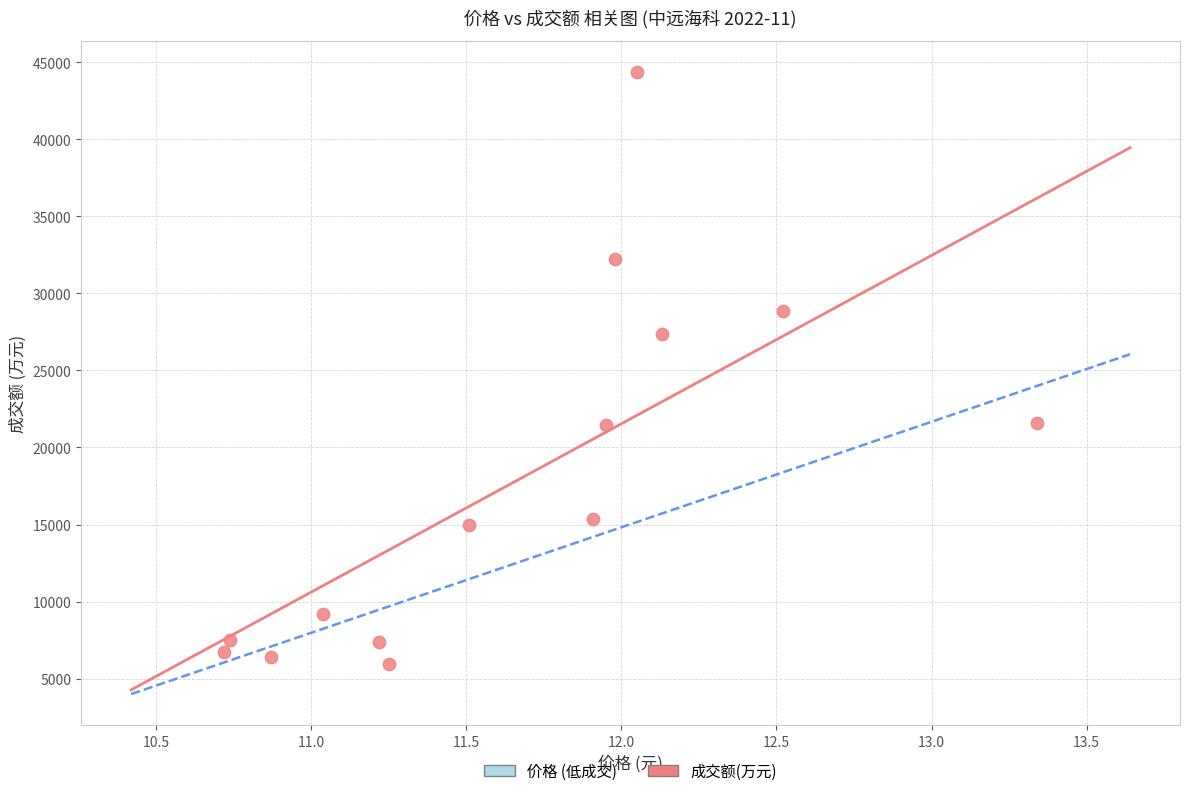

What is the range of Y values (max minus min)?

38402